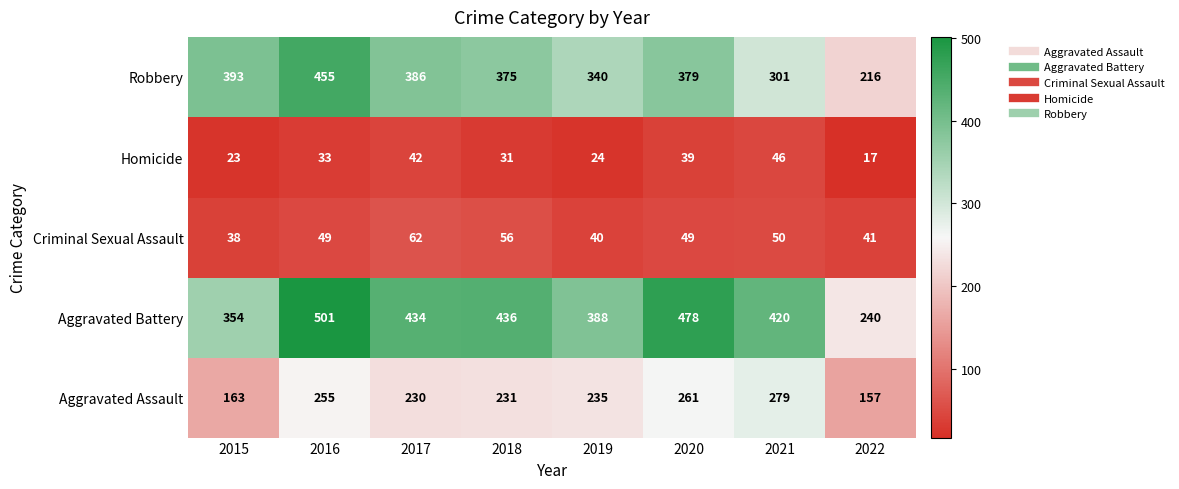

At which label is Aggravated Battery closest to 370?

2015